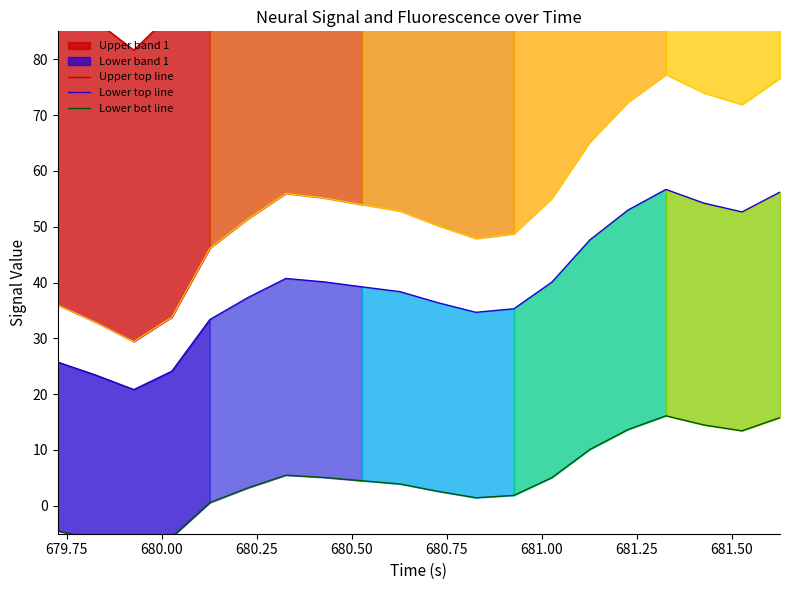

What is the minimum value for Lower top line?

20.8